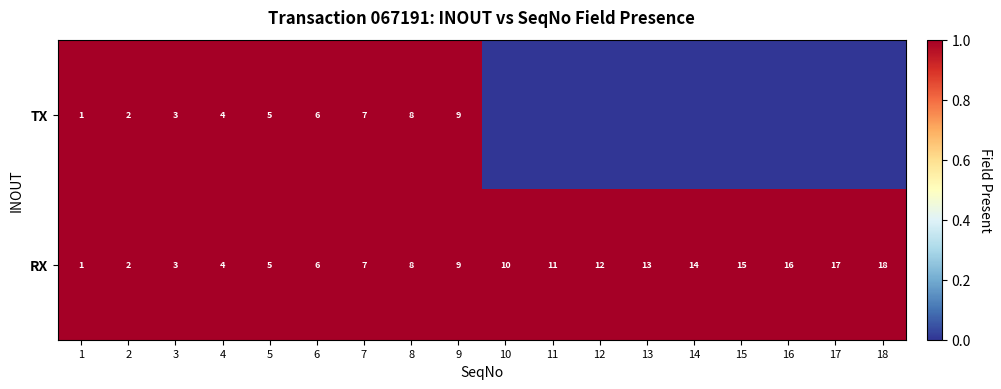

What is the sum of the RX values at 16 and 9?

25